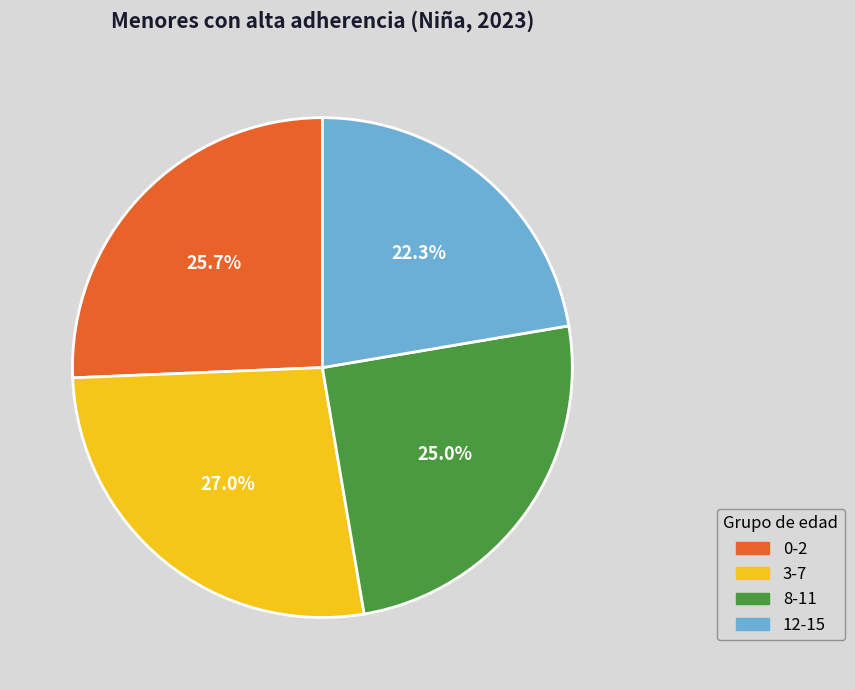

Count the number of slices in the pie.

4